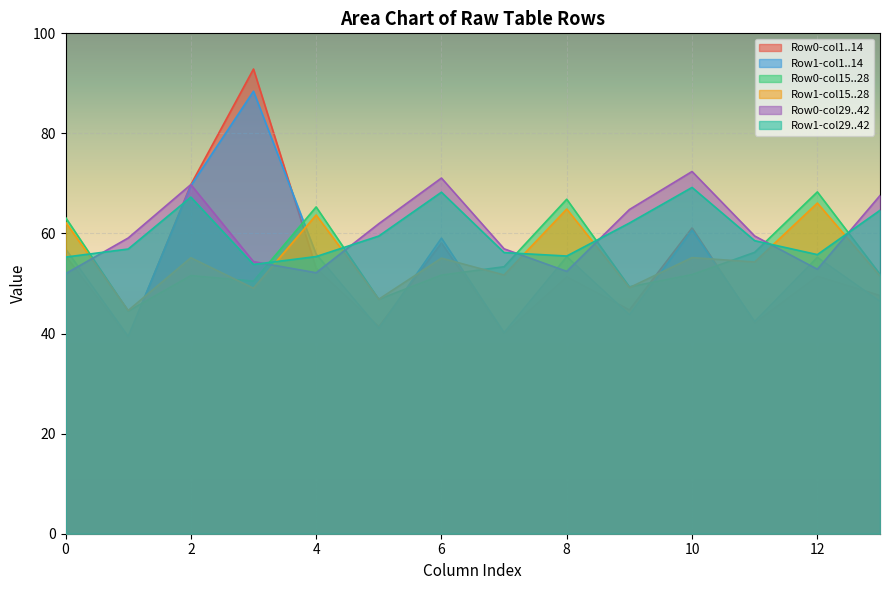

Is the value of Row1-col1..14 at 0 greater than the value of Row1-col15..28 at 12?

No